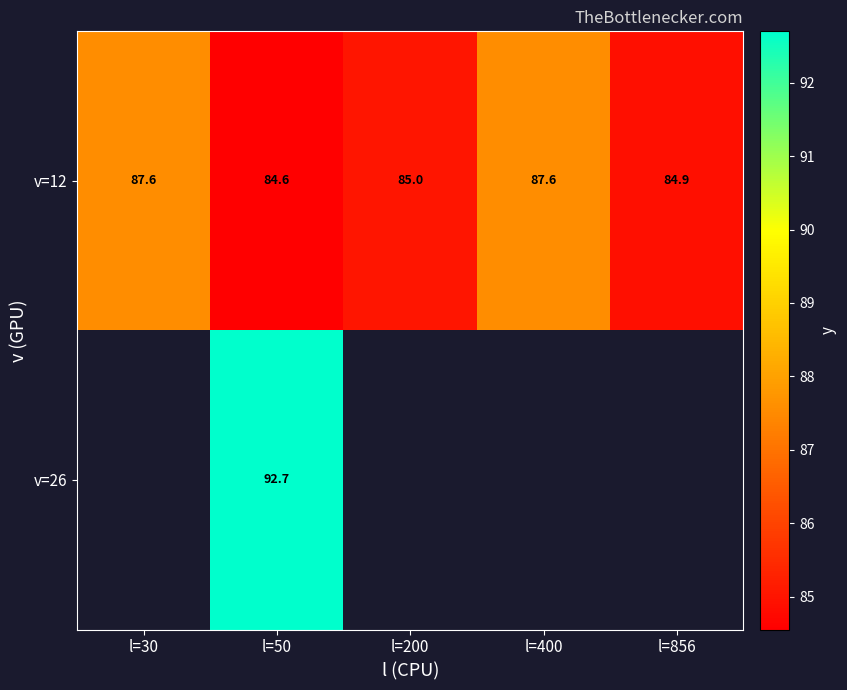

Which label corresponds to the smallest value in the chart?

l=50